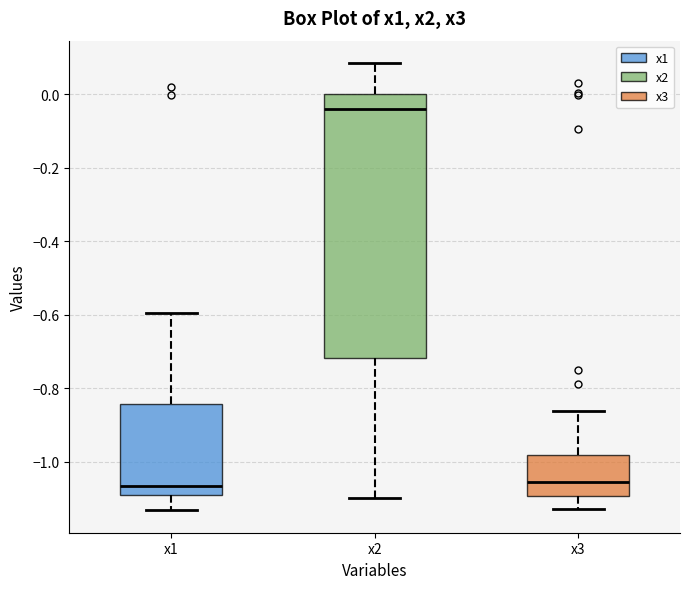

Comparing the boxes themselves (not the whiskers), which one is the tallest?

x2